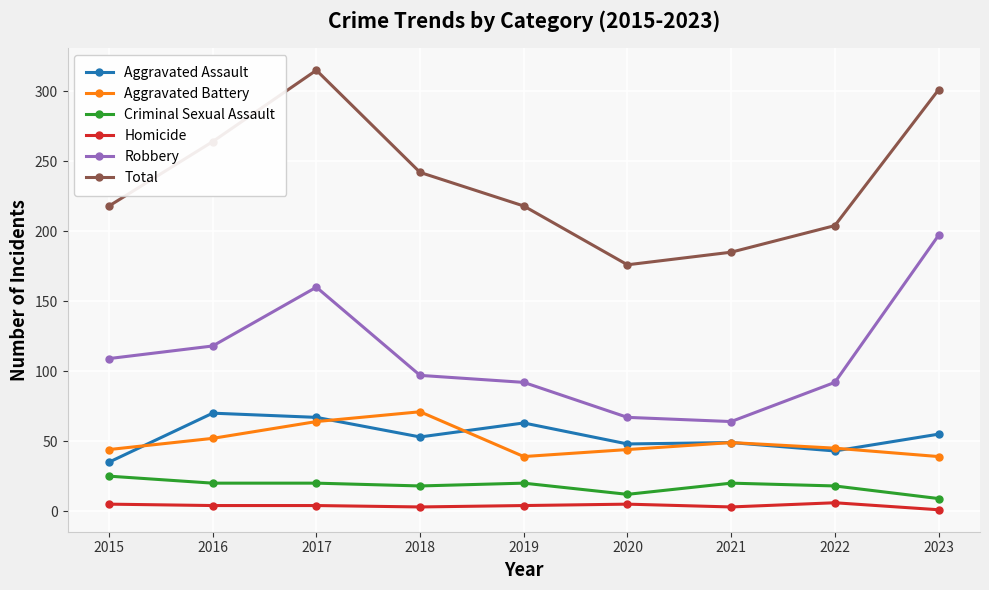

True or false: Total and Aggravated Battery cross at least once.

False